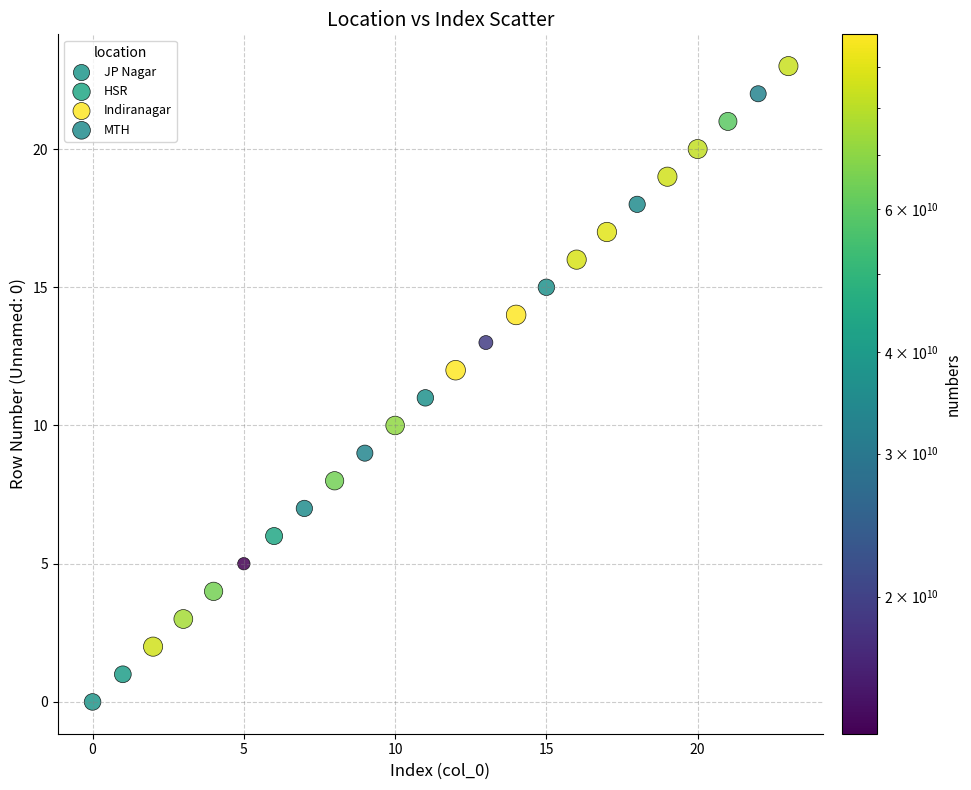

Which series reaches the minimum Y coordinate?

JP Nagar